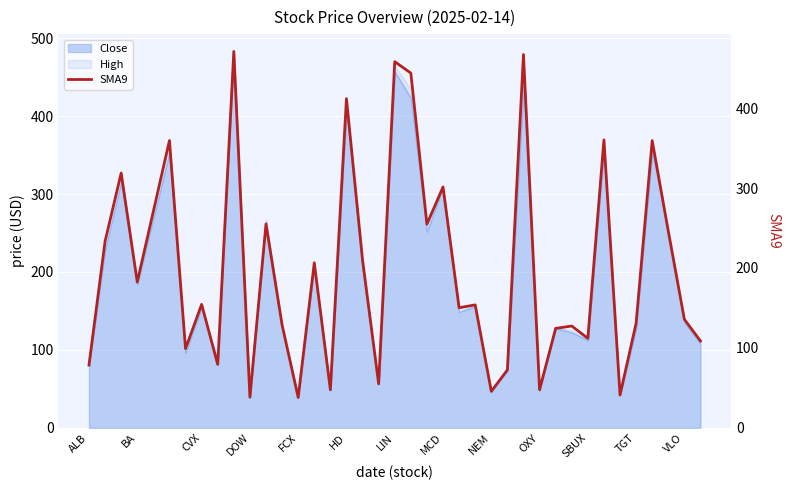

The chart shows a value of 140.9 at 13. True or false?

False